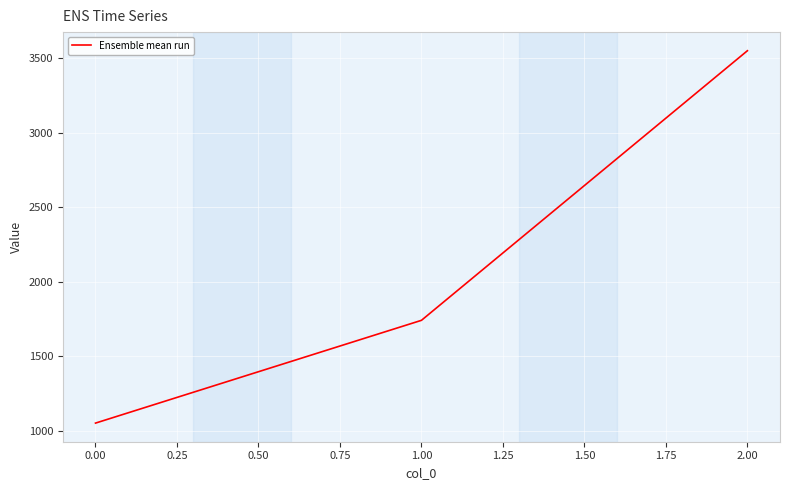

The chart shows a value of 1452 at 0.00. True or false?

False